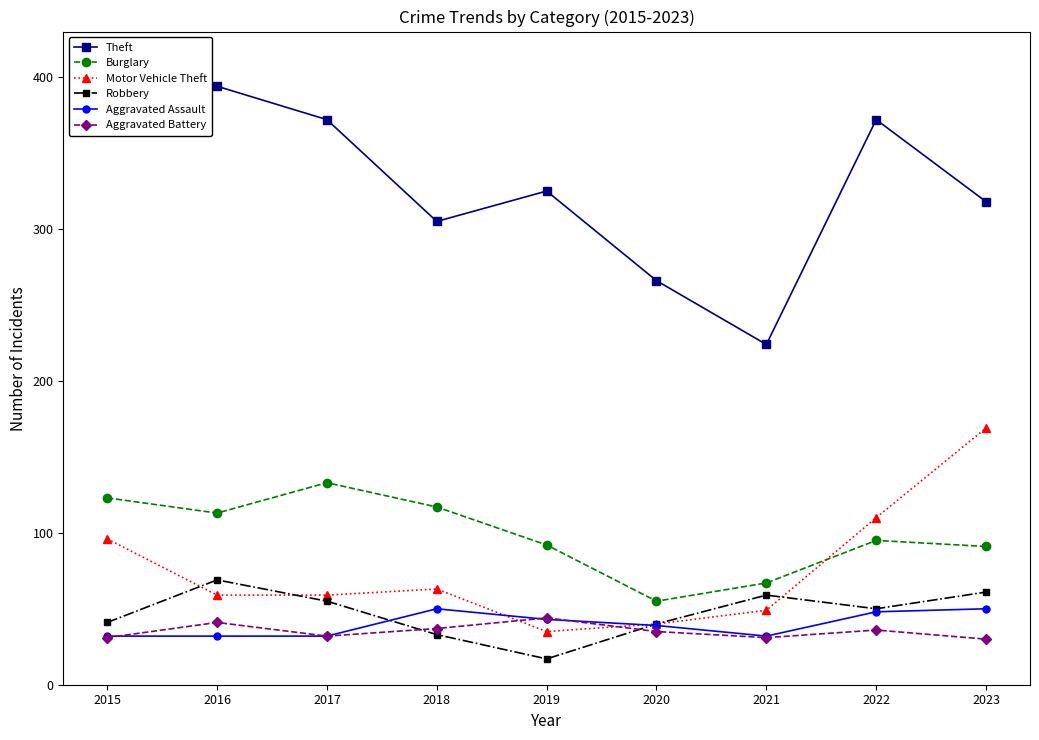

Between 2016 and 2020, which series saw the biggest shift?

Theft